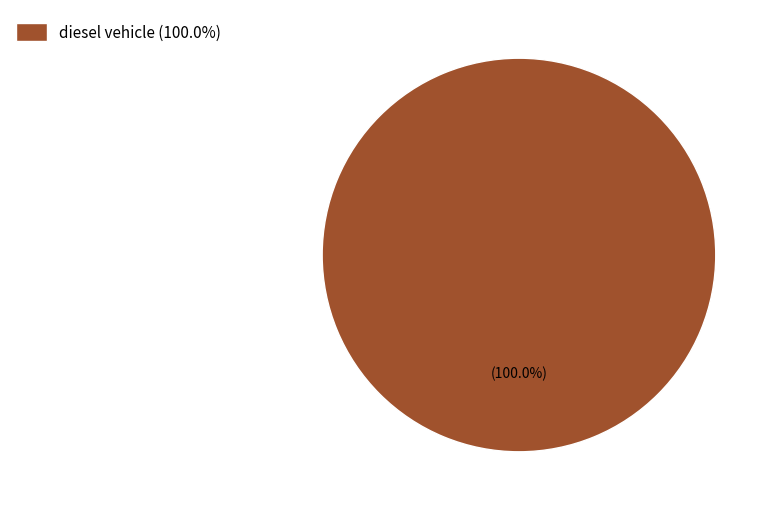

Rank the categories by value from lowest to highest.

diesel vehicle (100.0%)